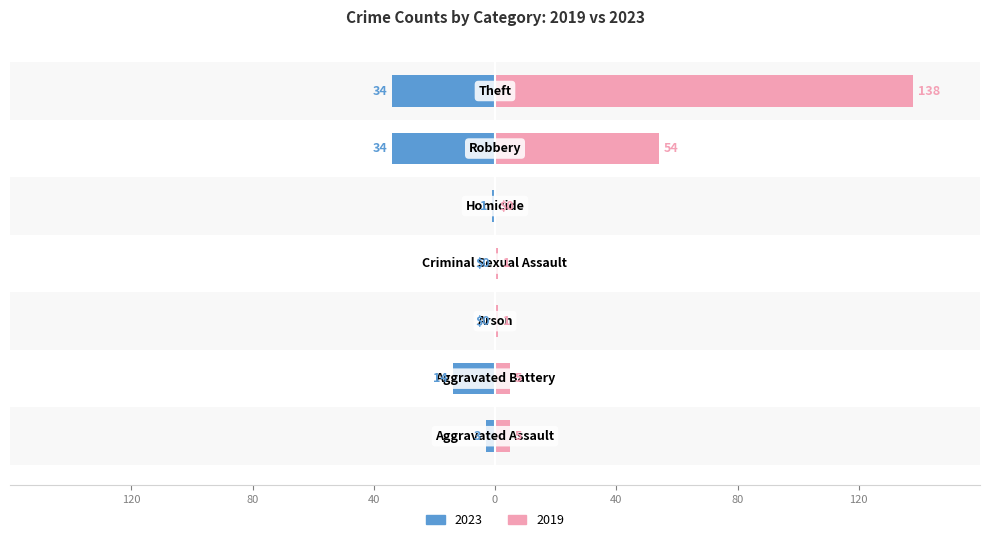

The 2019 series shows 2 at Arson. True or false?

False